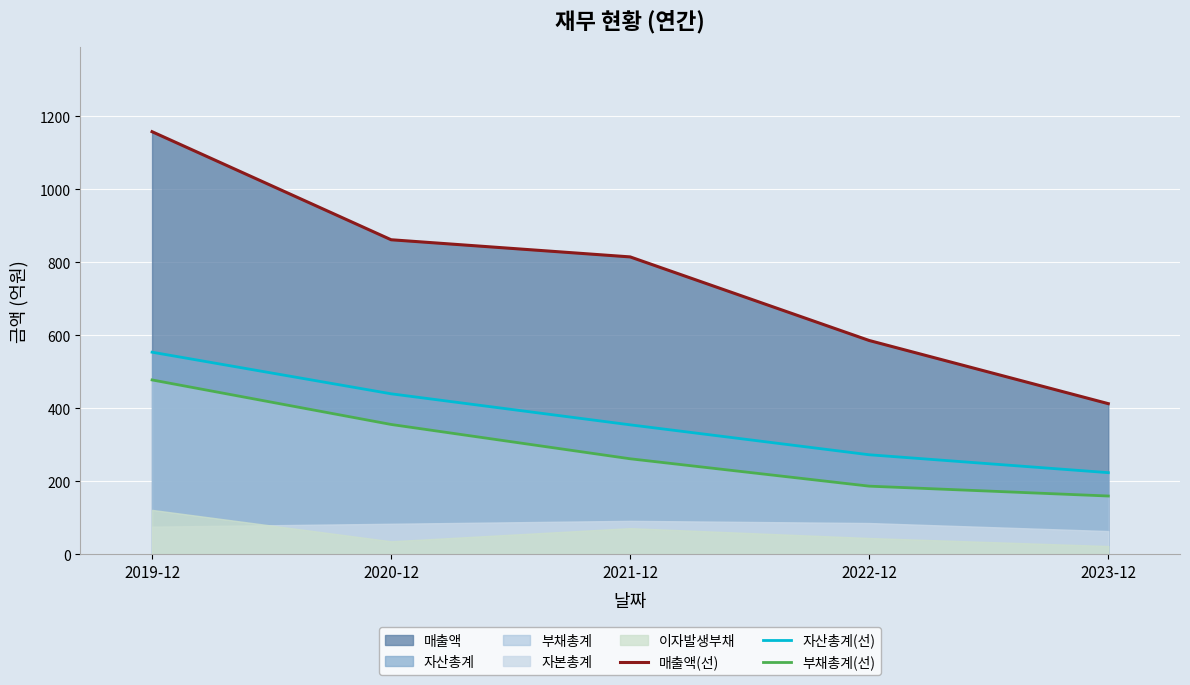

True or false: 자산총계(선) and 매출액(선) cross at least once.

False